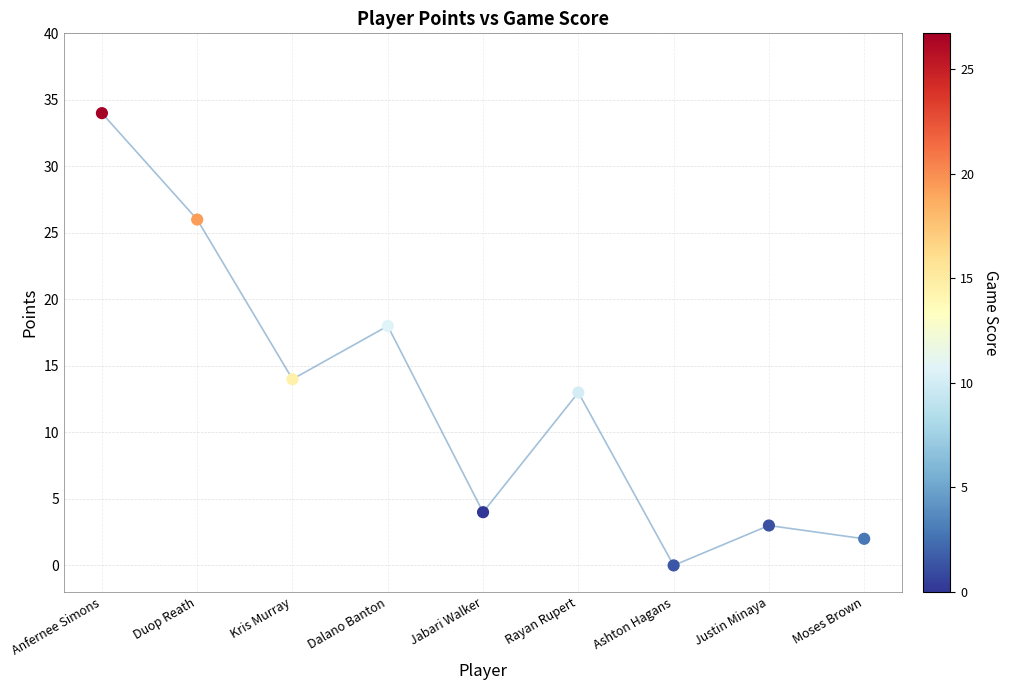

What Y value in the scatter plot is closest to 17?

18